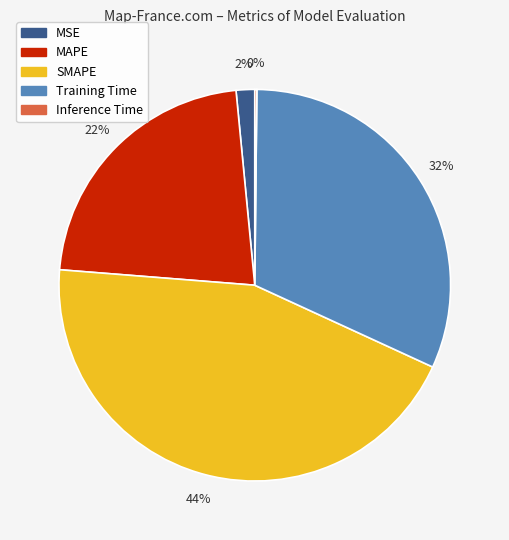

Which category has the biggest portion of the pie?

SMAPE